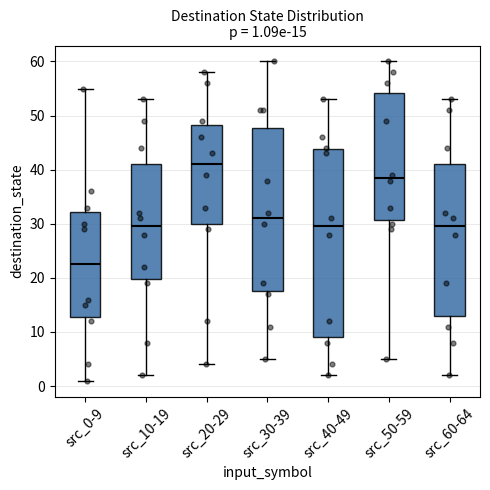

Comparing the boxes themselves (not the whiskers), which one is the tallest?

src_40-49